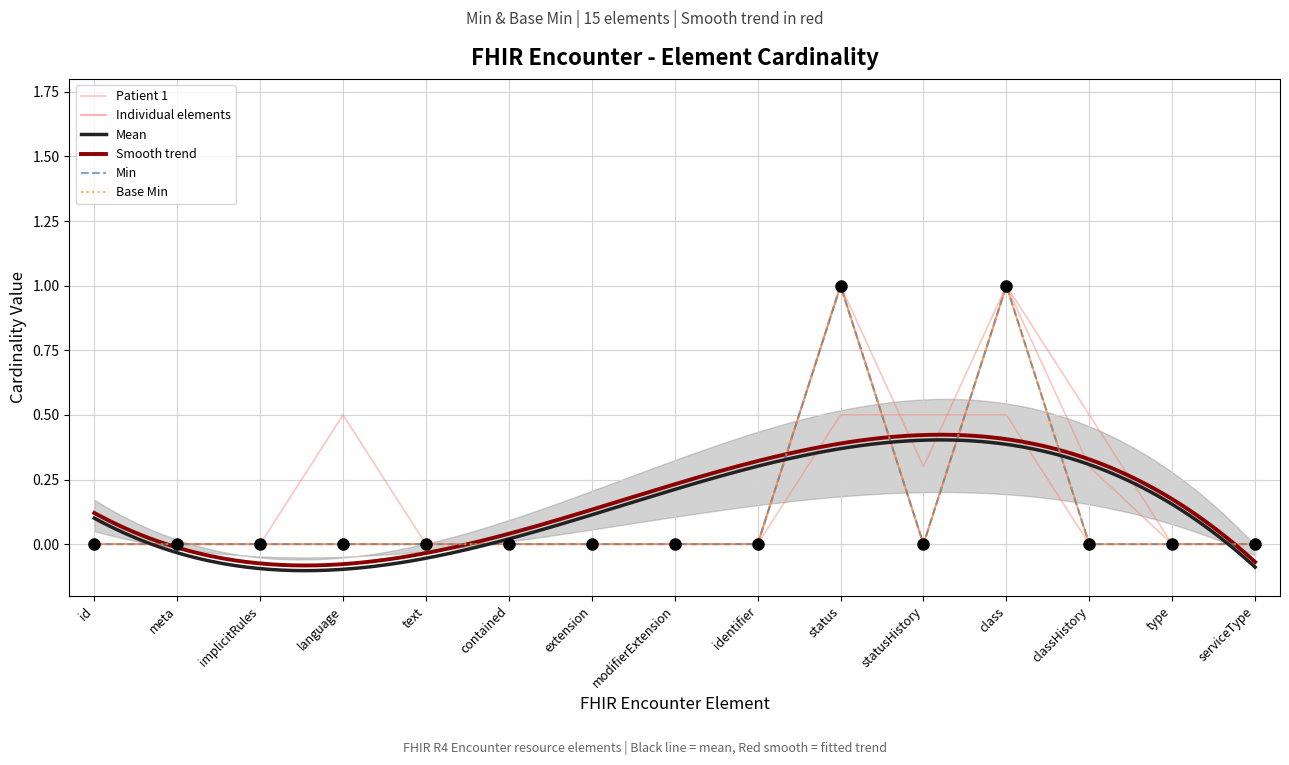

True or false: Min and Base Min intersect in this chart.

False